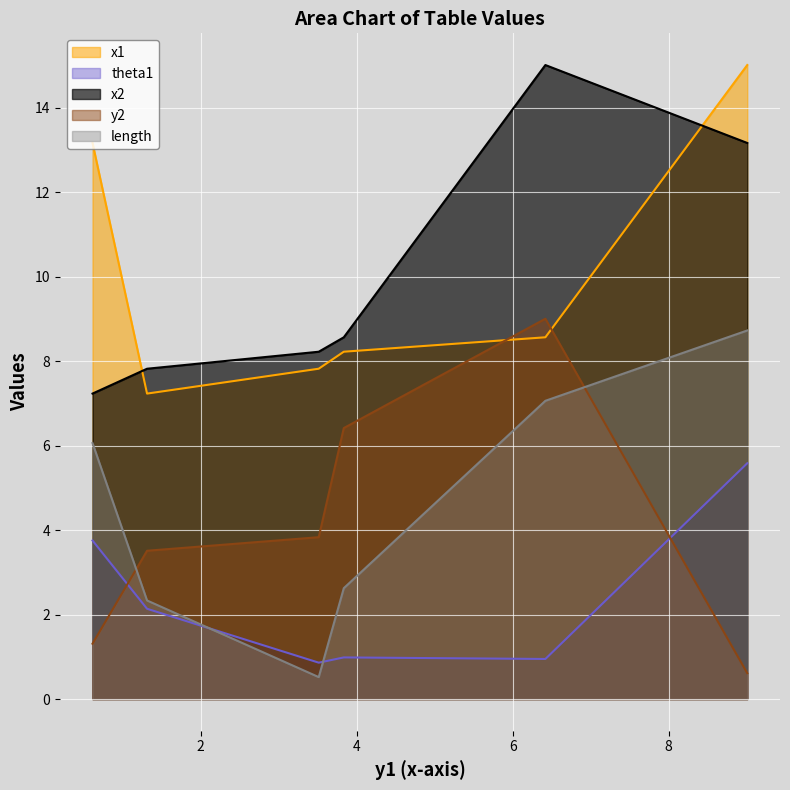

What is the label of the 4th point from the right?

3.5130521171030784